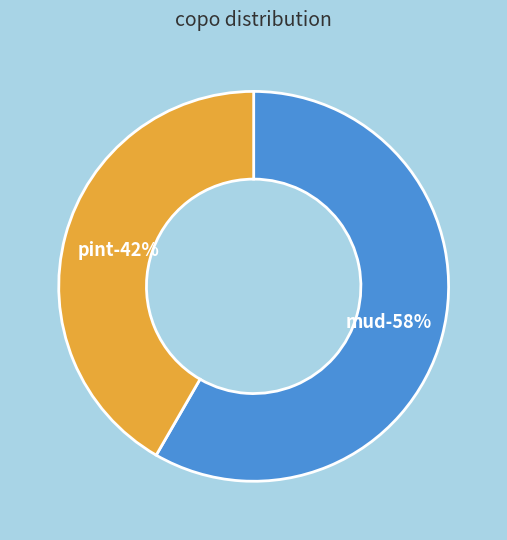

Does mud account for over 50% of the chart?

Yes